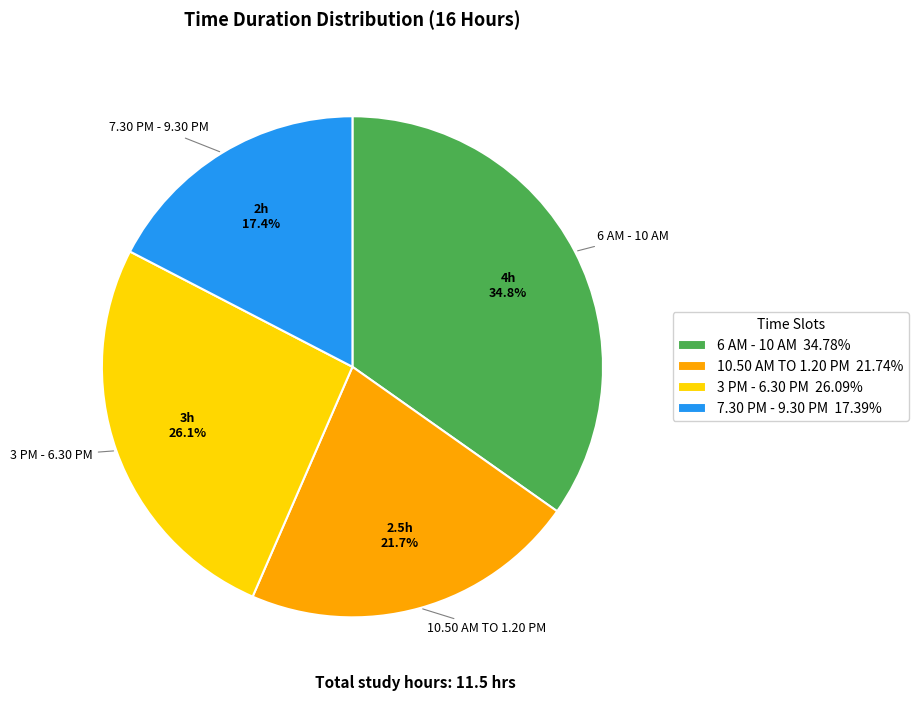

How many segments does this pie chart have?

4